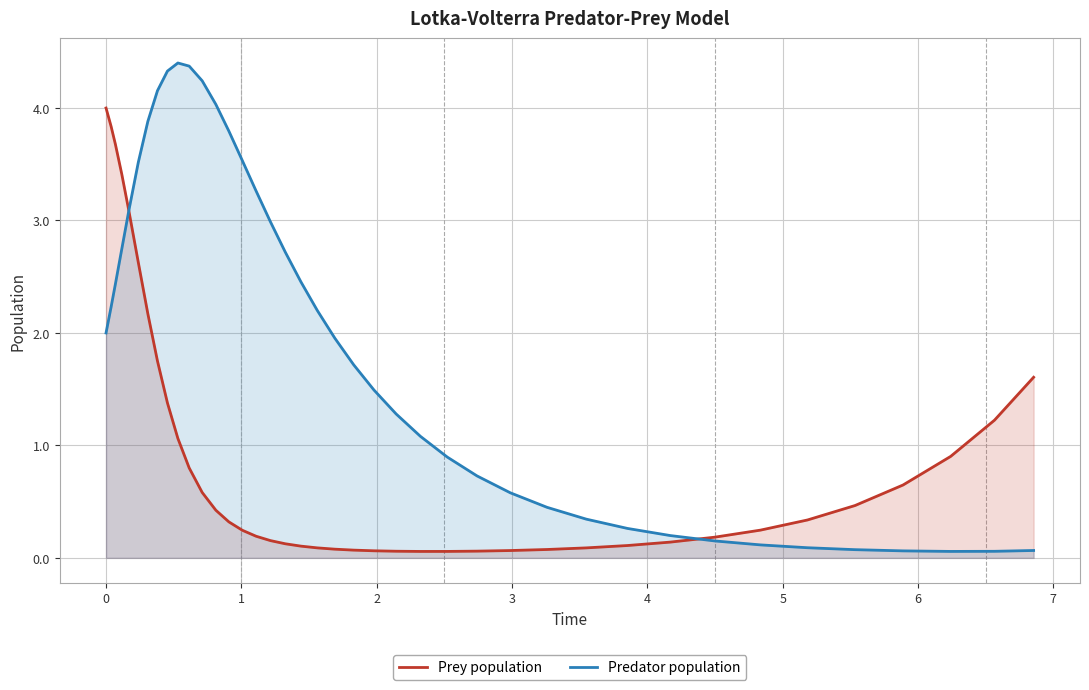

How many interior local peaks does the Predator population series have?

1